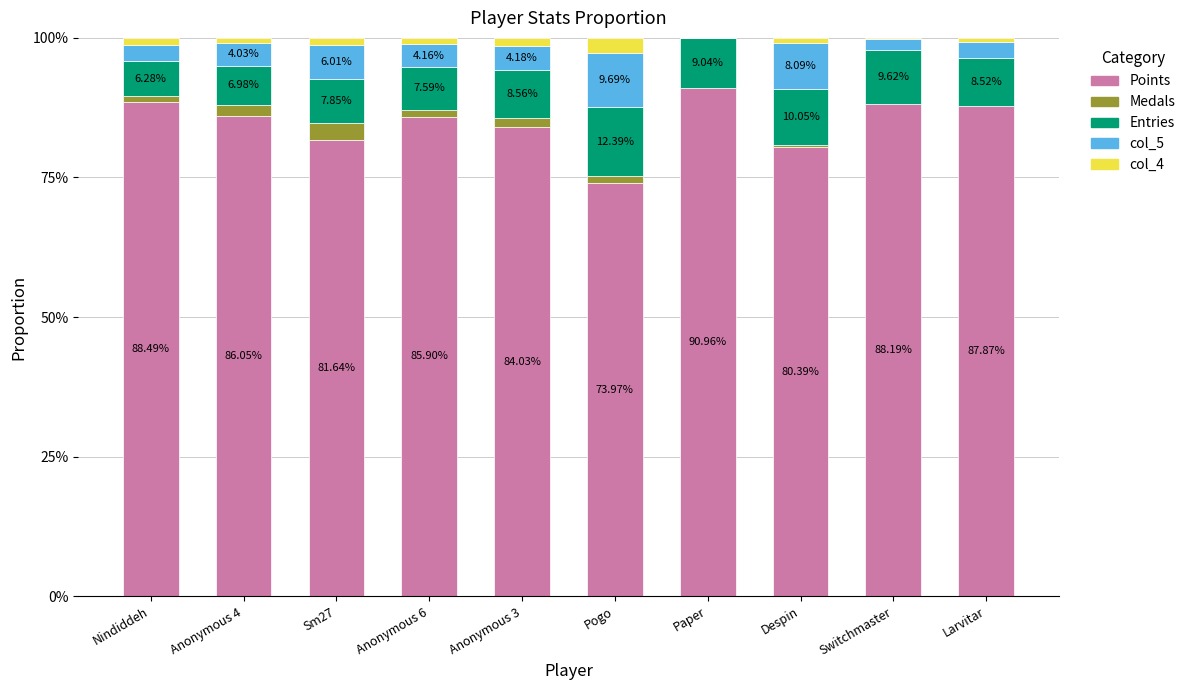

Are the bars horizontal?

No